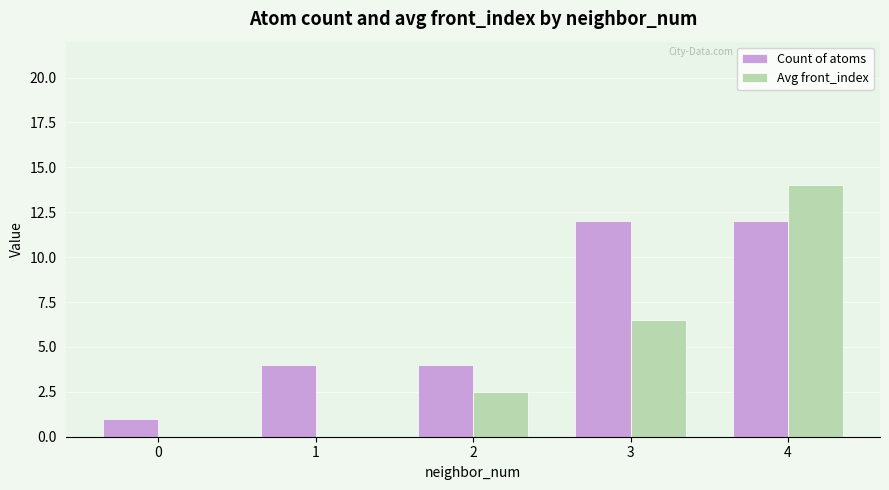

Read the Count of atoms value at 2.

4.0